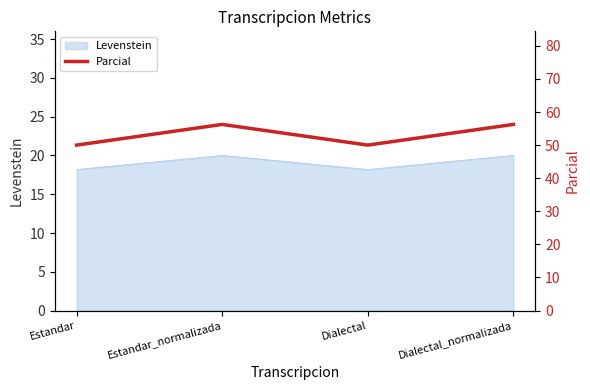

In Levenstein, how many points are lower than both neighbors (excluding endpoints)?

1